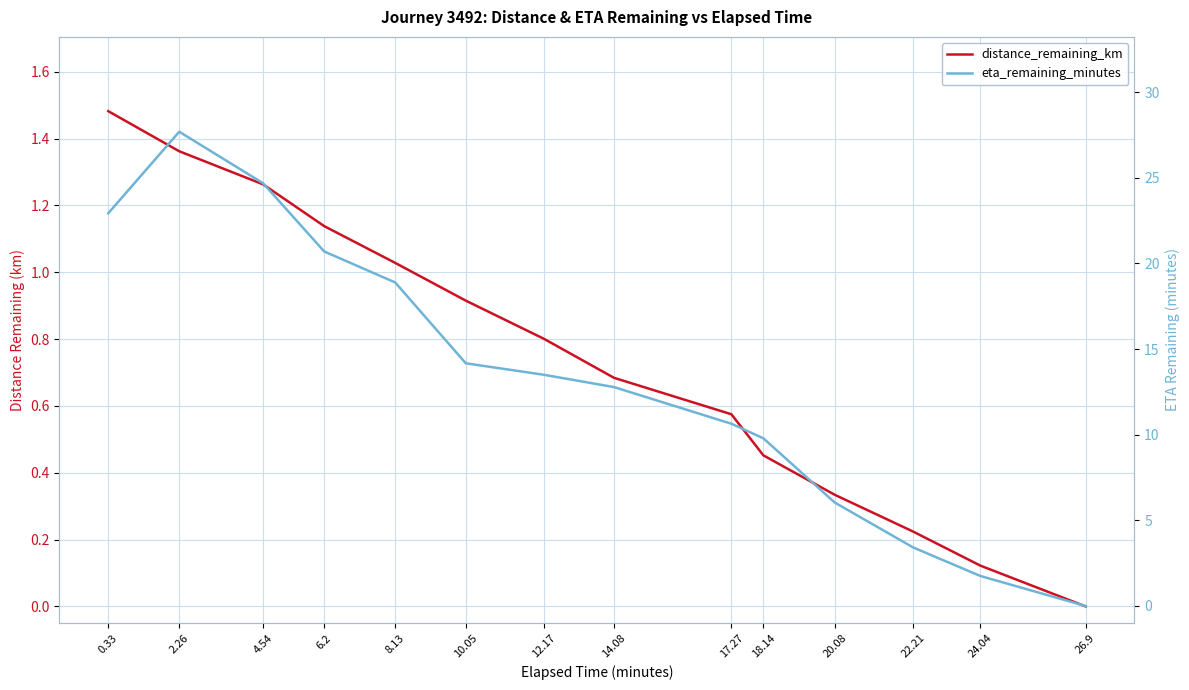

Which series has the largest total across all categories?

eta_remaining_minutes